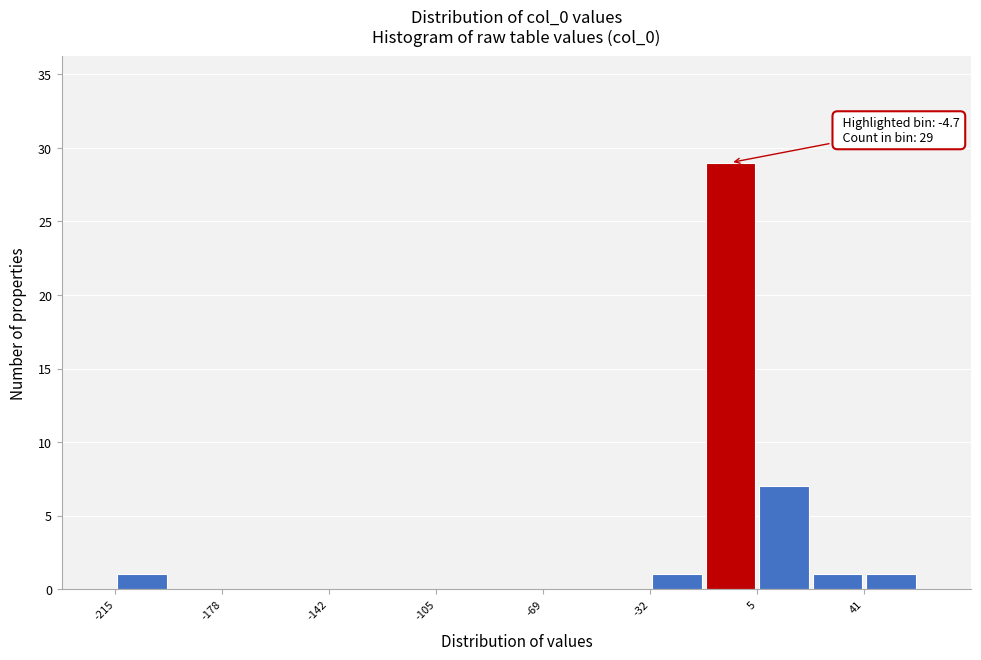

Read against the x-axis, roughly where is the centre of the tallest bar?

-5